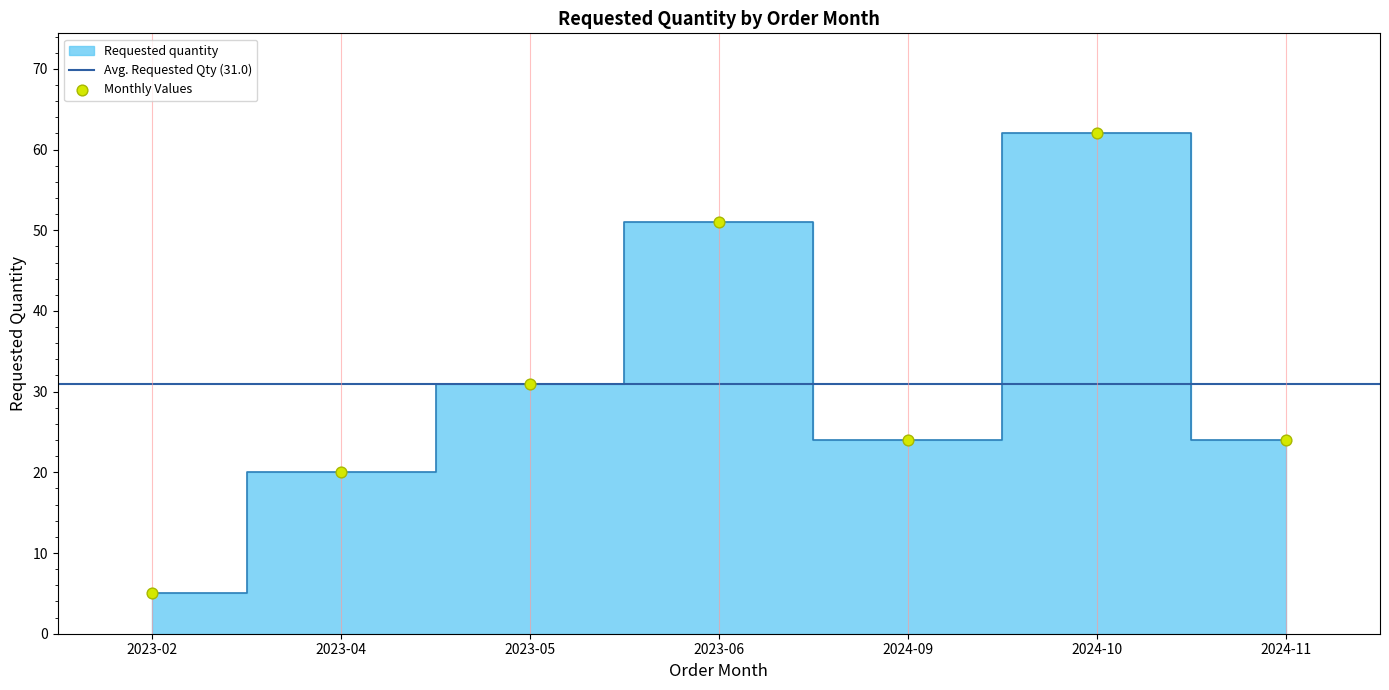

What is the change in value from 2023-05 to 2023-06?

+20